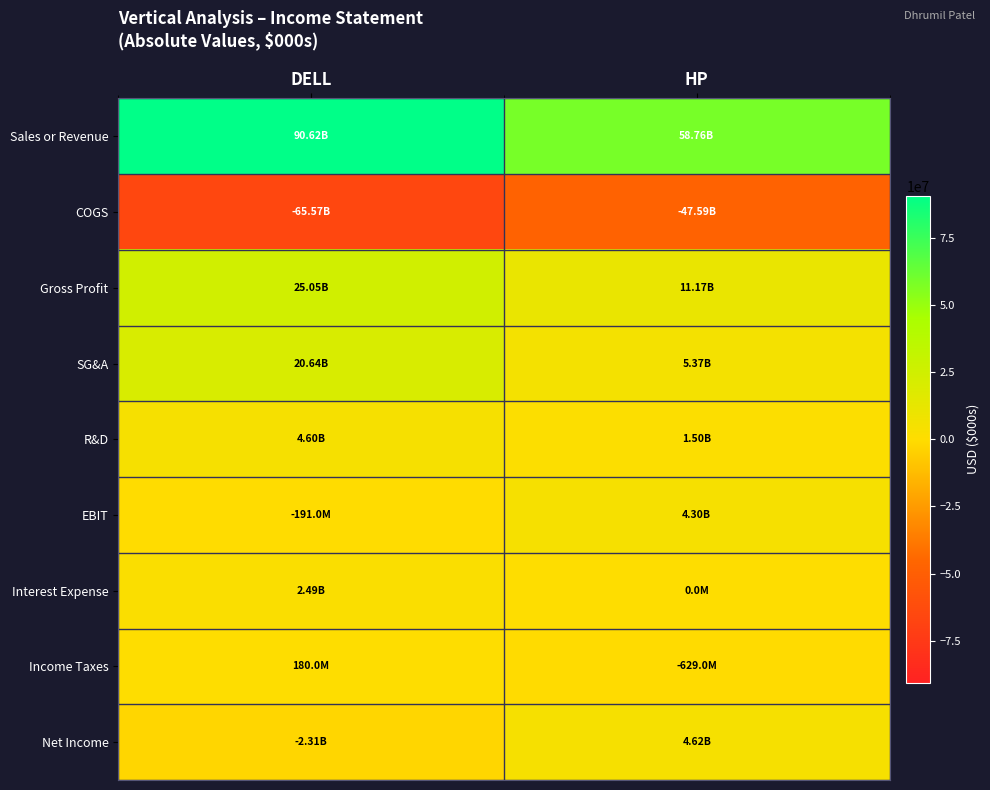

Reading left to right, extract all data points from this chart.

Sales or Revenue: DELL=90621000	HP=58756000
COGS: DELL=-65568000	HP=-47586000
Gross Profit: DELL=25053000	HP=11170000
SG&A: DELL=20640000	HP=5368000
R&D: DELL=4604000	HP=1499000
EBIT: DELL=-191000	HP=4303000
Interest Expense: DELL=2488000	HP=0
Income Taxes: DELL=180000	HP=-629000
Net Income: DELL=-2310000	HP=4622000